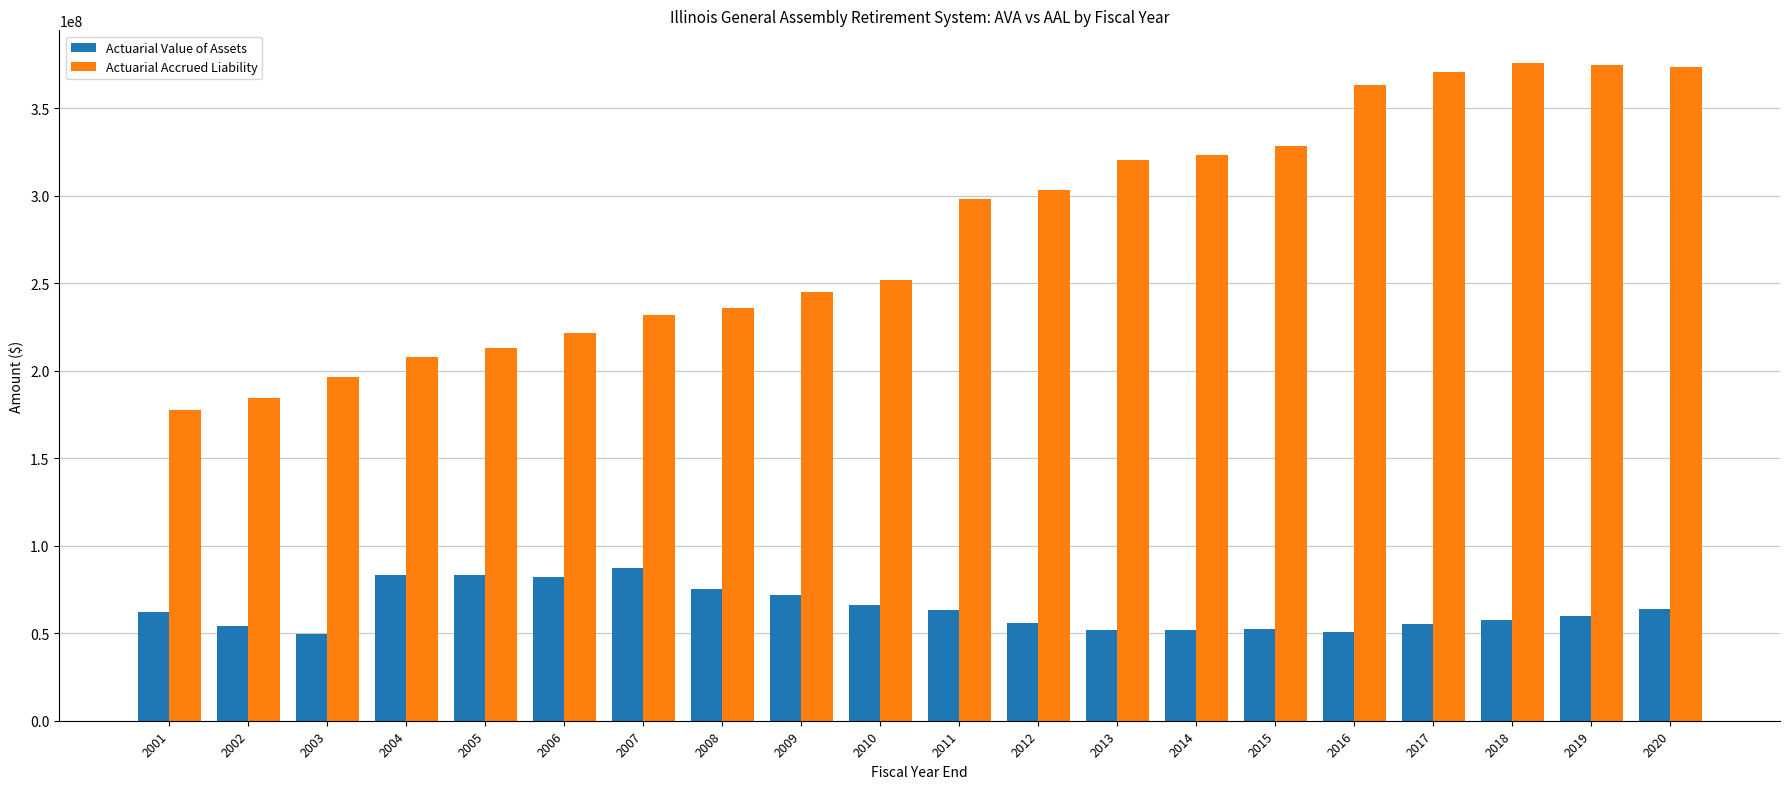

Which series has the largest total across all categories?

Actuarial Accrued Liability